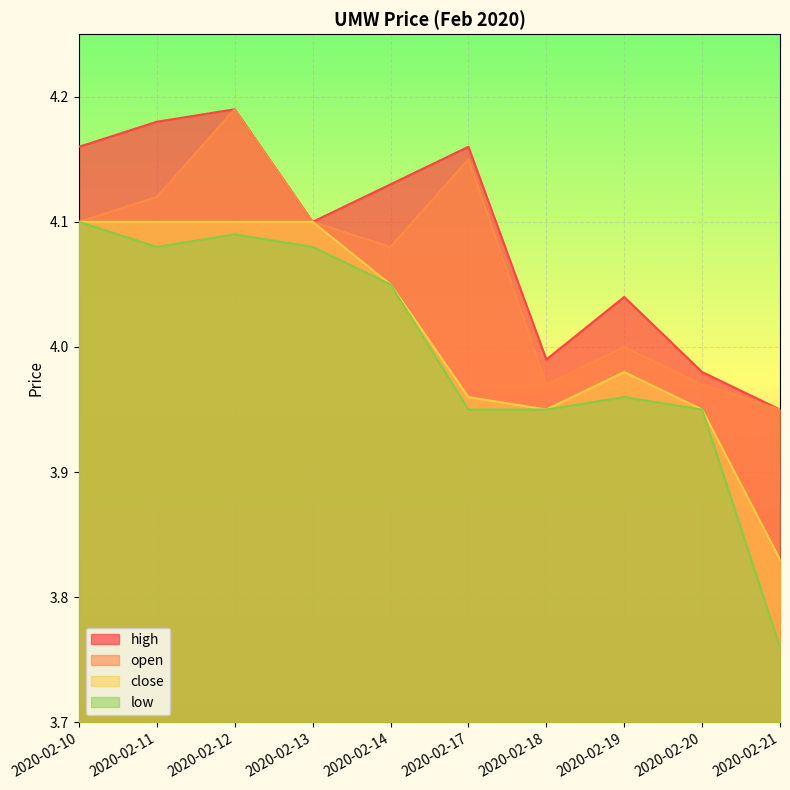

How many lines are shown in the chart?

4